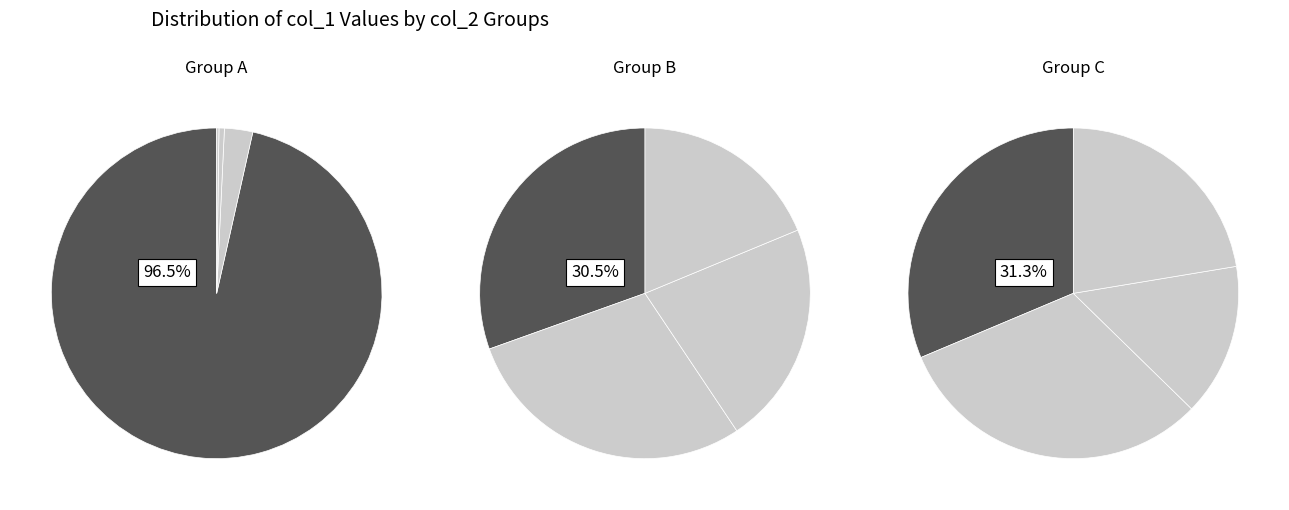

To the nearest percent, what is the difference between the largest and smallest slice percentages?

95%